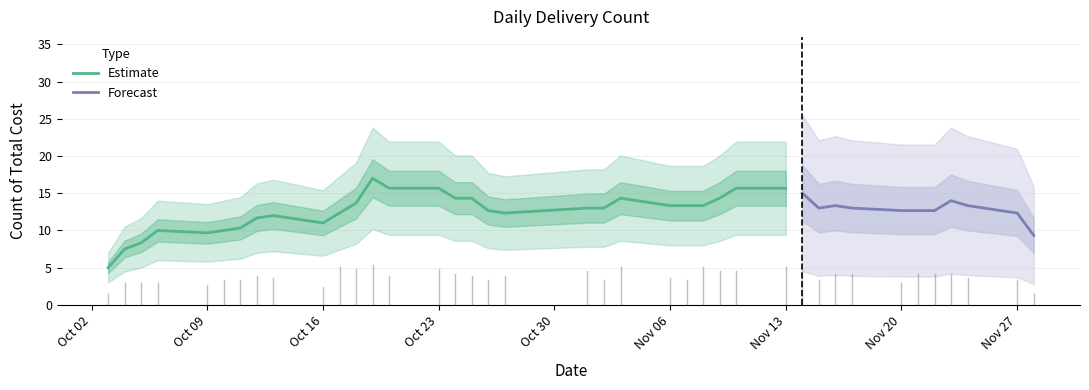

What is the lowest value of the Estimate series?

5.0